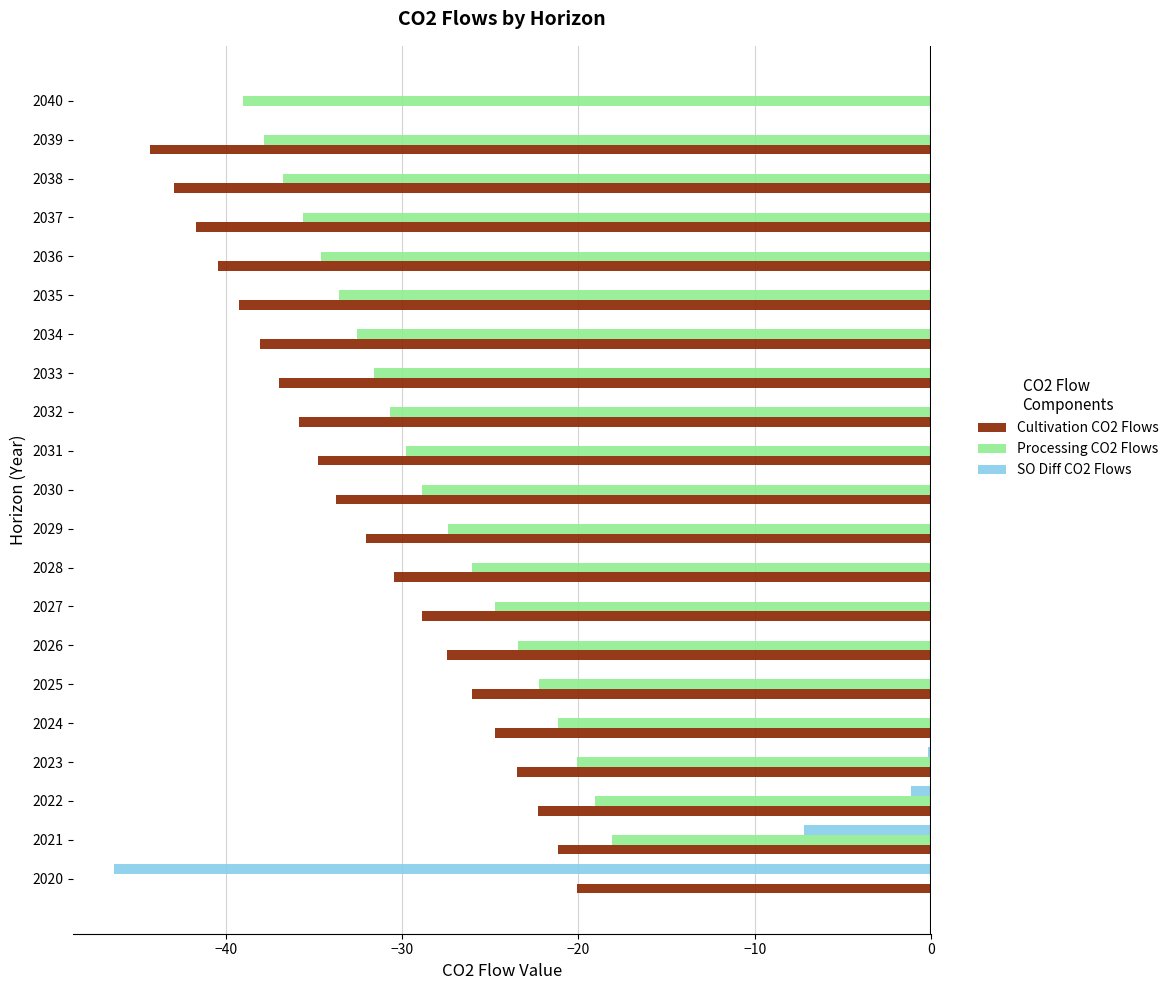

Count the number of categories in the chart.

21